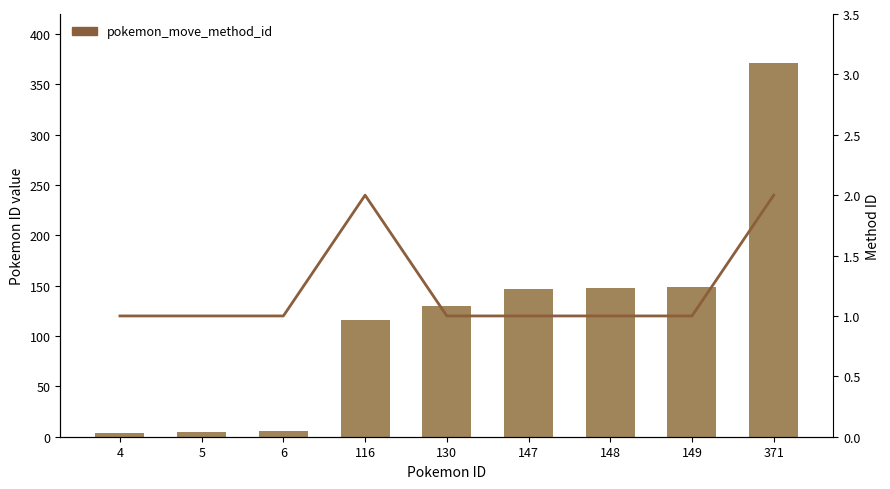

How many data points in pokemon_id are less than 130?

4